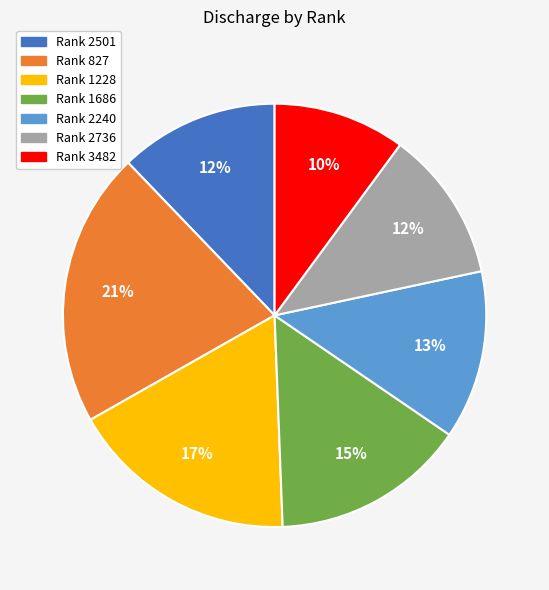

The Rank 2240 slice represents 13% of the pie. True or false?

True